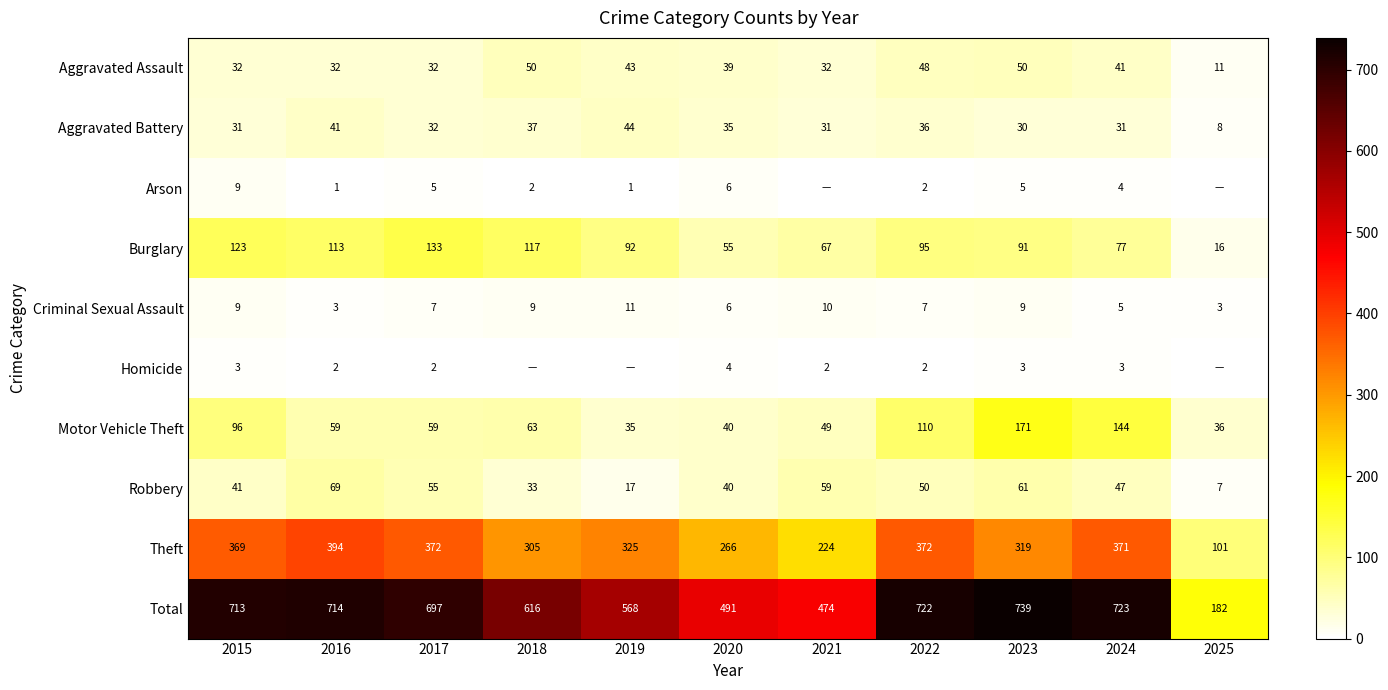

What is the total value across all series at 2017?

1394